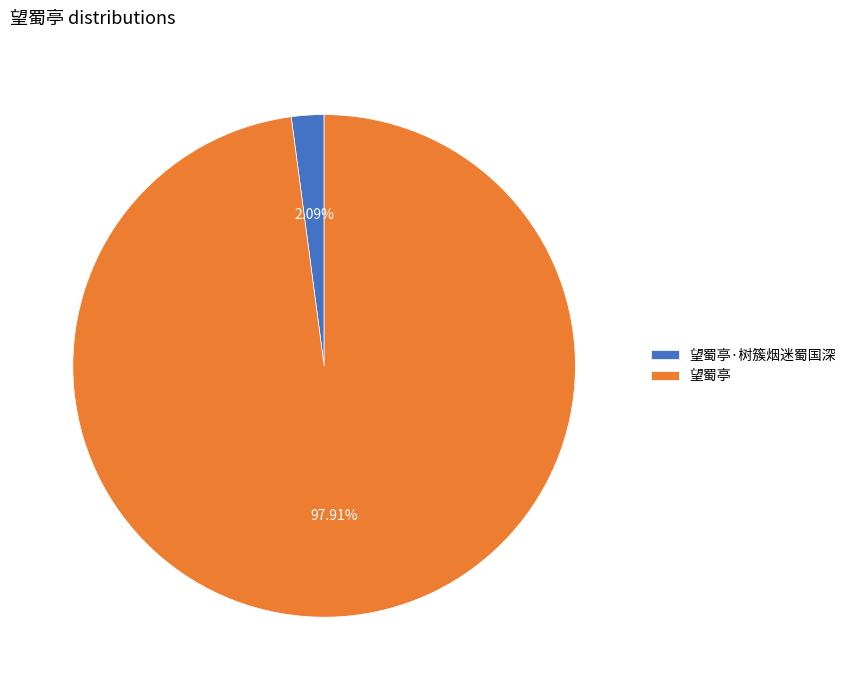

Is there a majority slice in this chart?

Yes